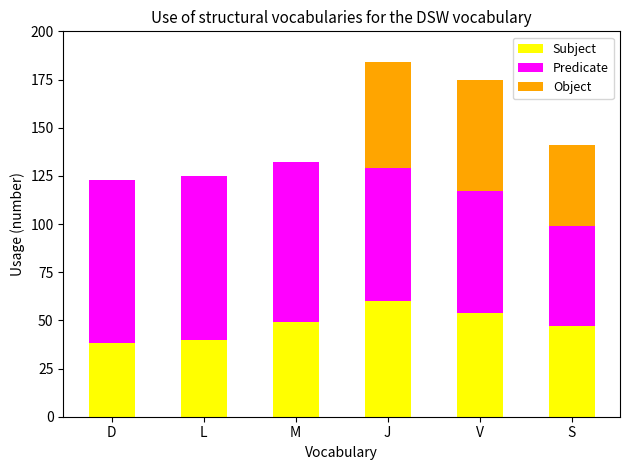

What is the sum of the Subject values at D and S?

85